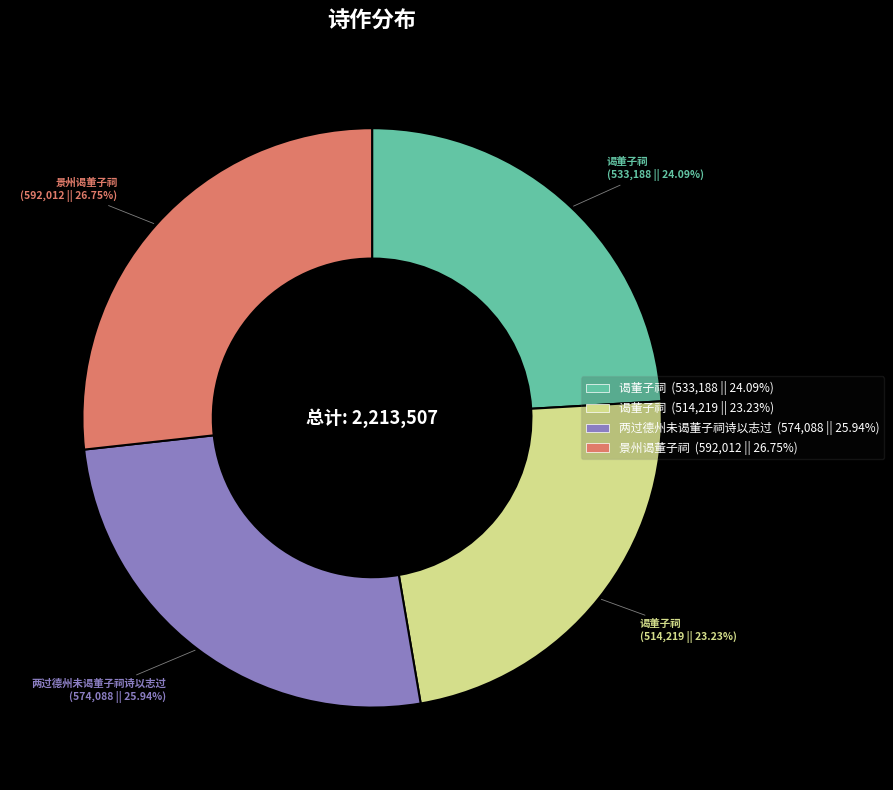

Is there a majority slice in this chart?

No